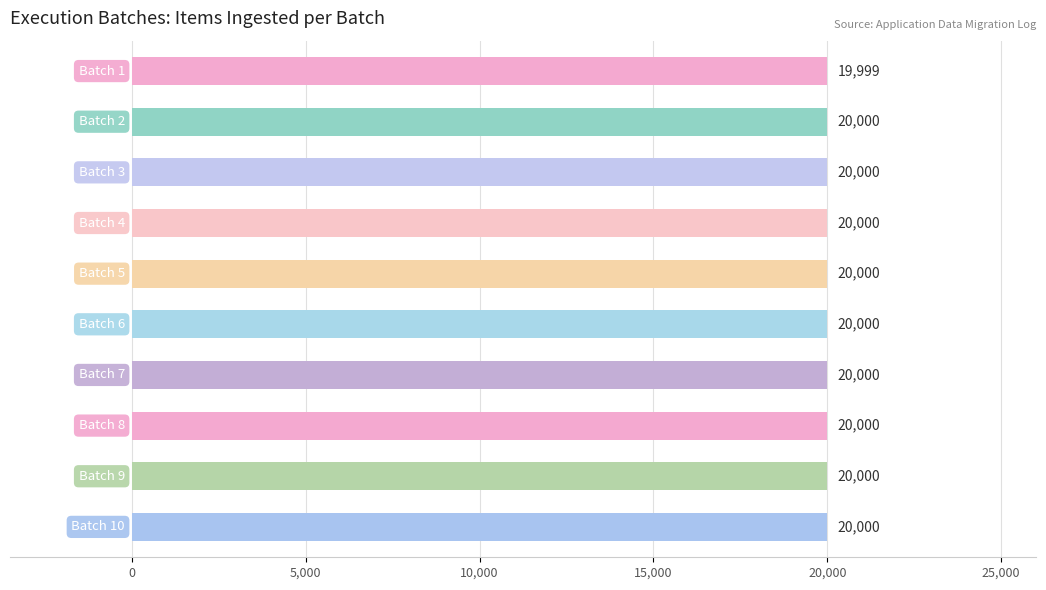

What is the sum of all values?

199999